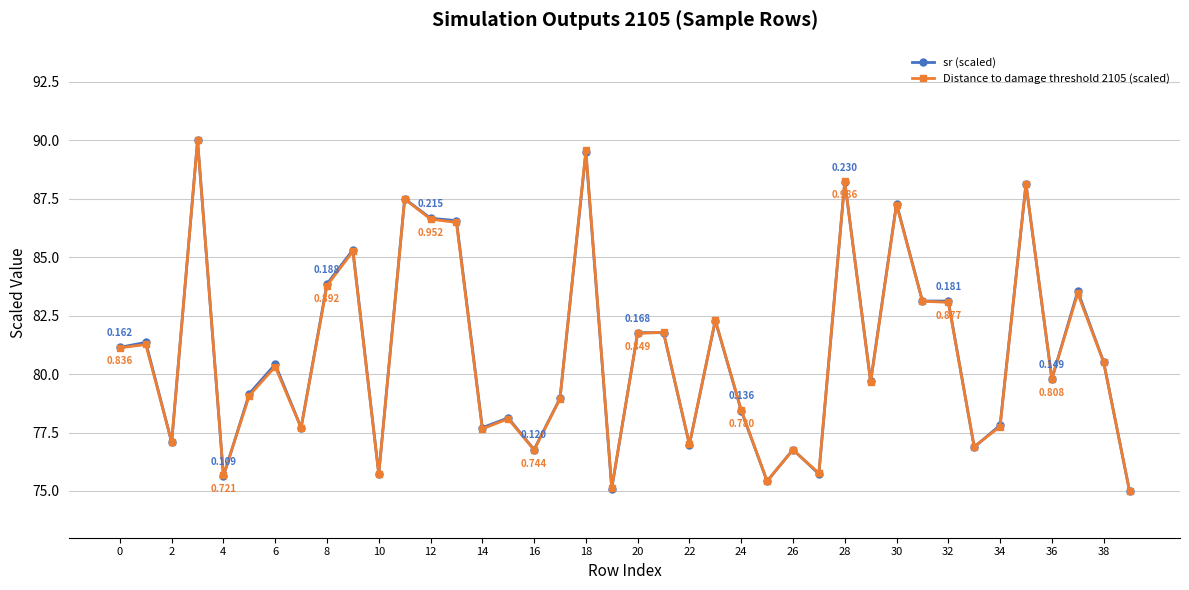

Which series has the largest total across all categories?

sr (scaled)